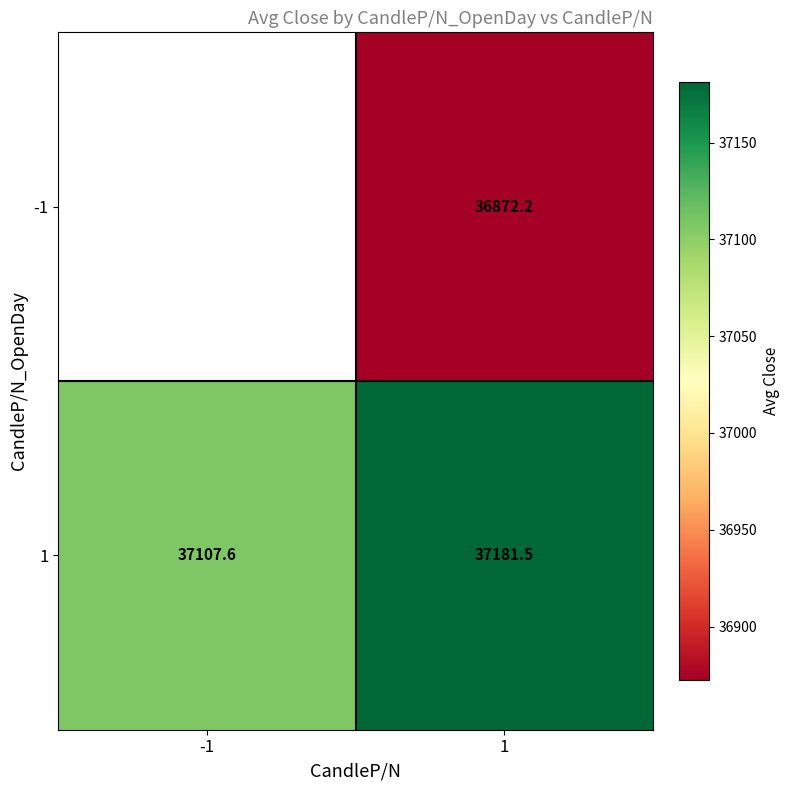

What is the total value across all series at 1?

74053.7